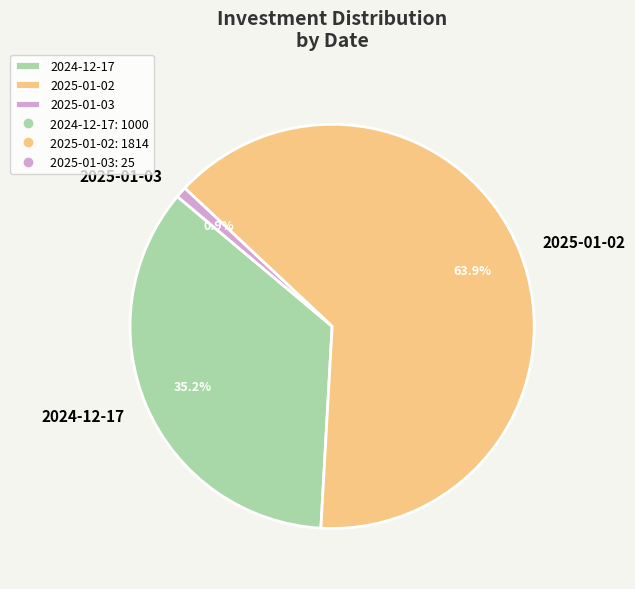

How many slices are in this pie chart?

3